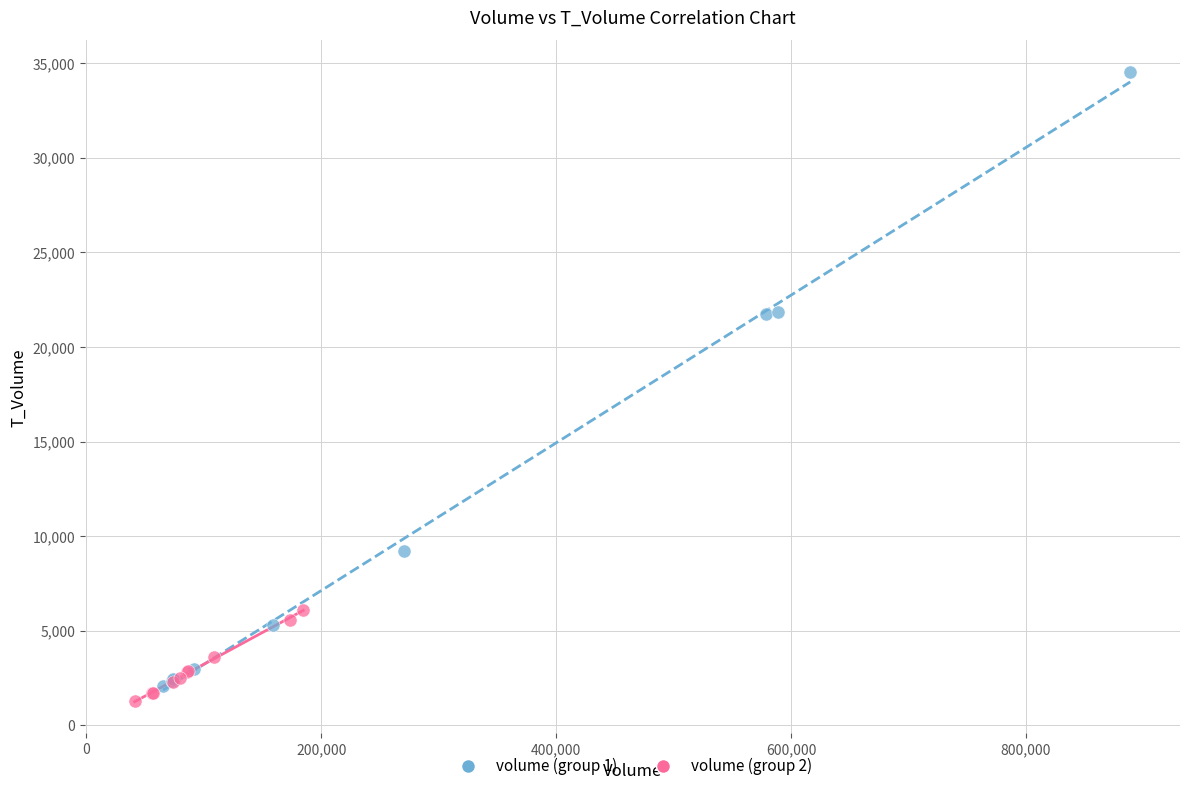

Which series contains the lowest Y value?

volume (group 2)